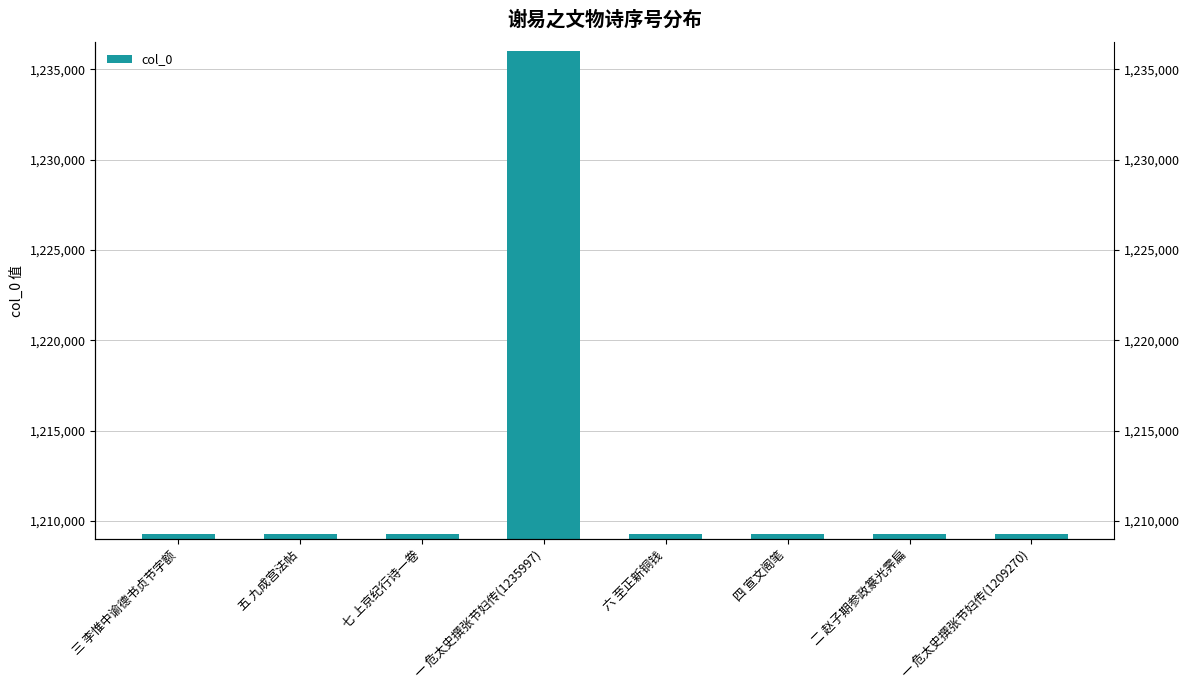

What is the ratio of the value at 一 危太史撰张节妇传(1209270) to the value at 三 李惟中谕德书贞节字额?

1.0